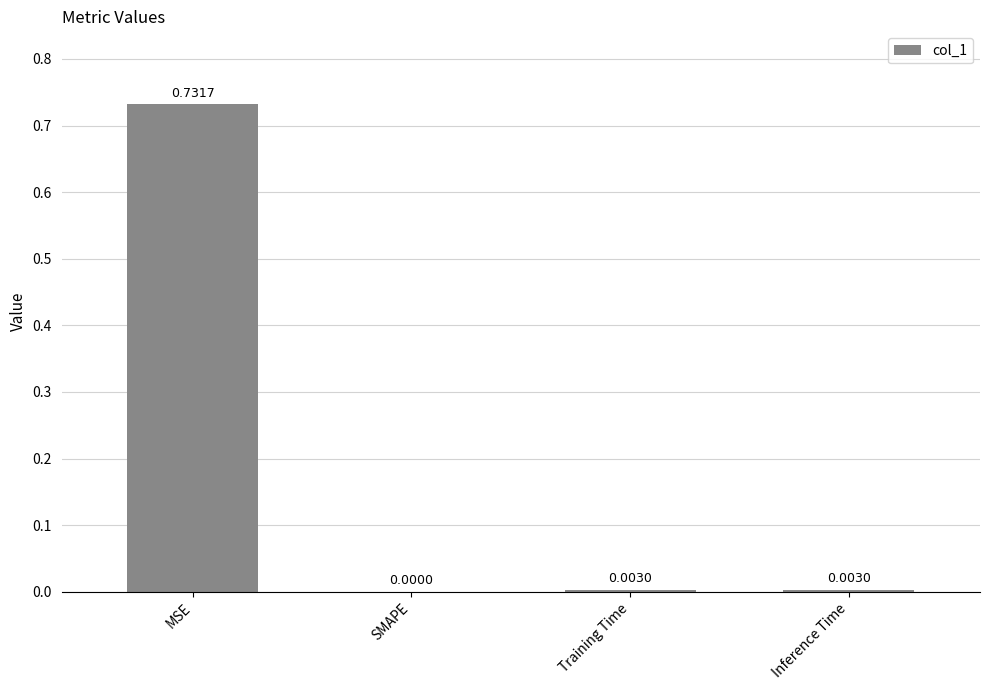

Which label corresponds to the largest value in the chart?

MSE